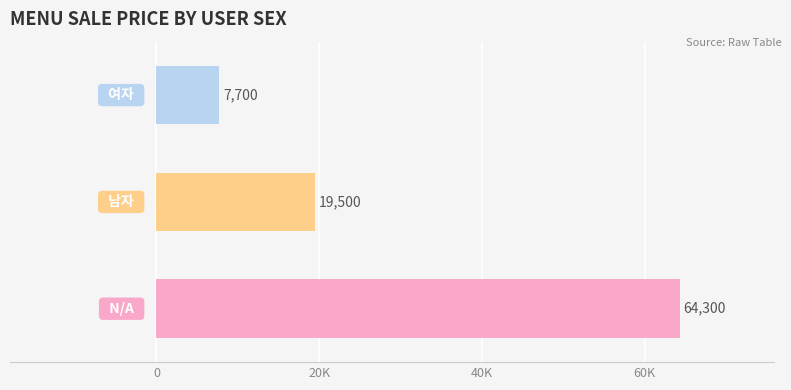

Does the chart contain any negative values?

No